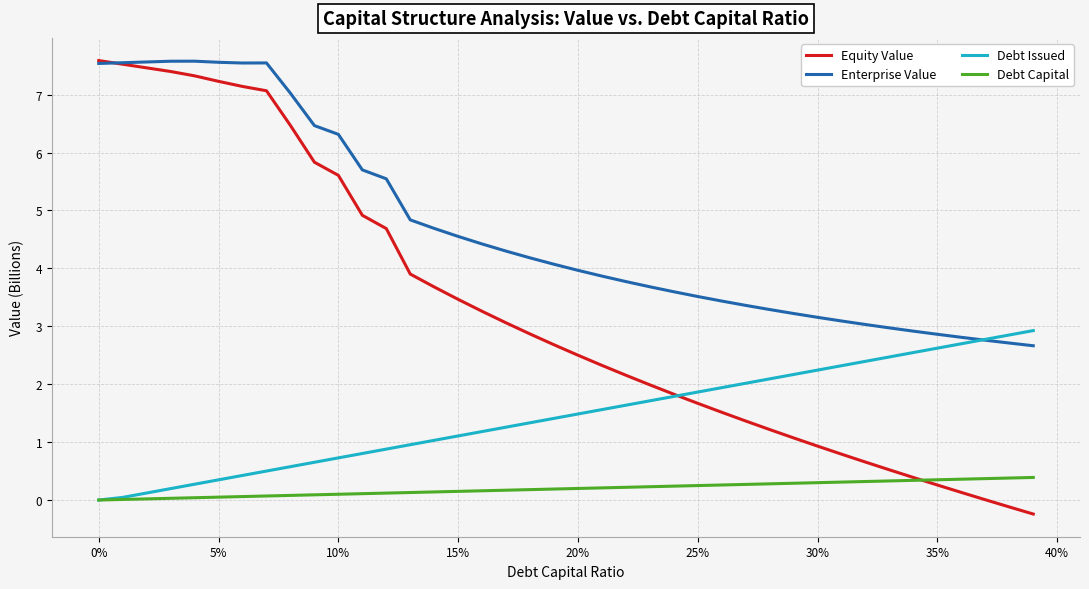

Rank the series by their average value, from lowest to highest.

Debt Capital, Debt Issued, Equity Value, Enterprise Value